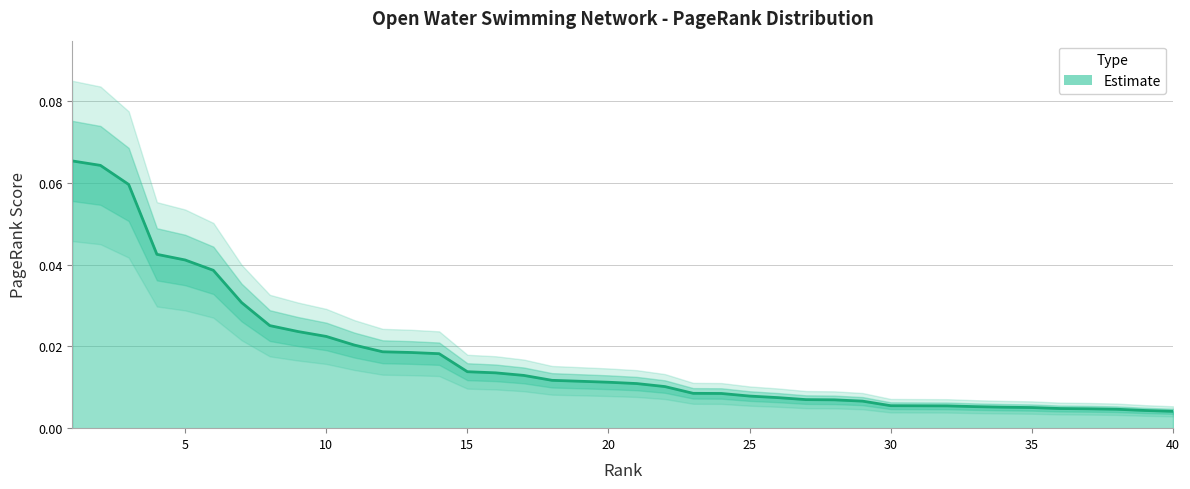

Reading left to right, extract all data points from this chart.

0.1	0.1	0.1	0.0	0.0	0.0	0.0	0.0	0.0	0.0	0.0	0.0	0.0	0.0	0.0	0.0	0.0	0.0	0.0	0.0	0.0	0.0	0.0	0.0	0.0	0.0	0.0	0.0	0.0	0.0	0.0	0.0	0.0	0.0	0.0	0.0	0.0	0.0	0.0	0.0